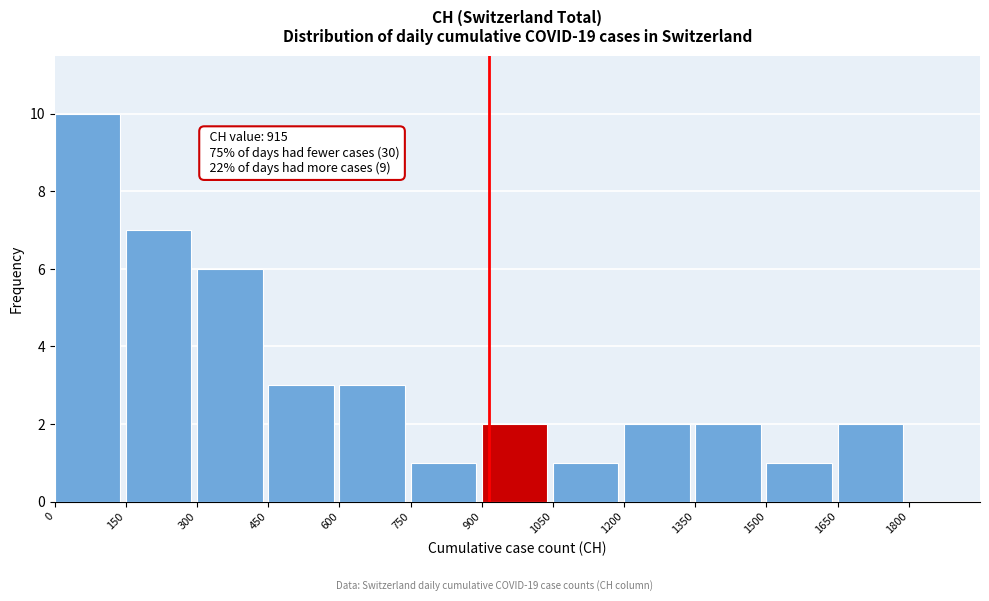

Over which range of the x-axis is the bar tallest?

0 to 150